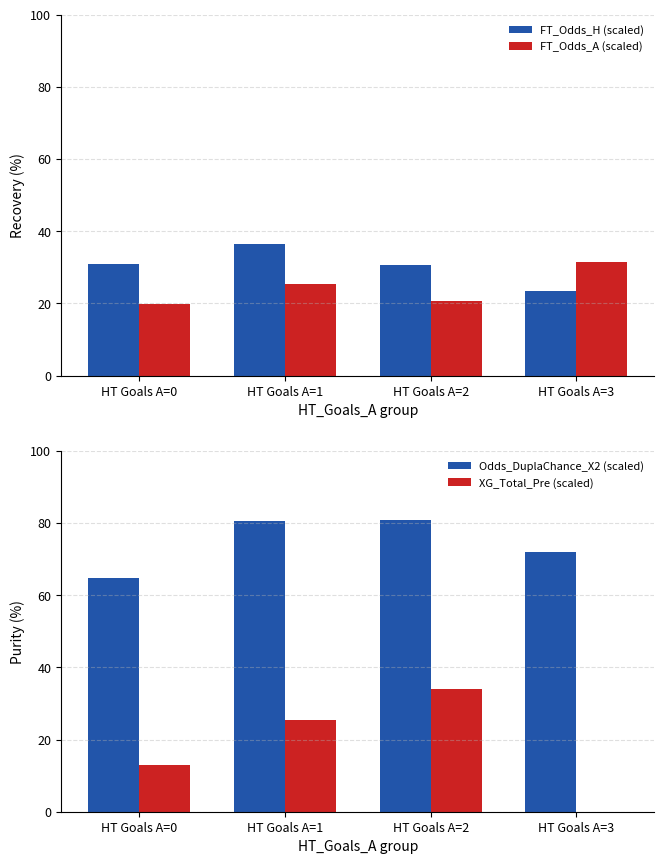

At which label does Odds_DuplaChance_X2 (scaled) reach its minimum?

HT Goals A=0